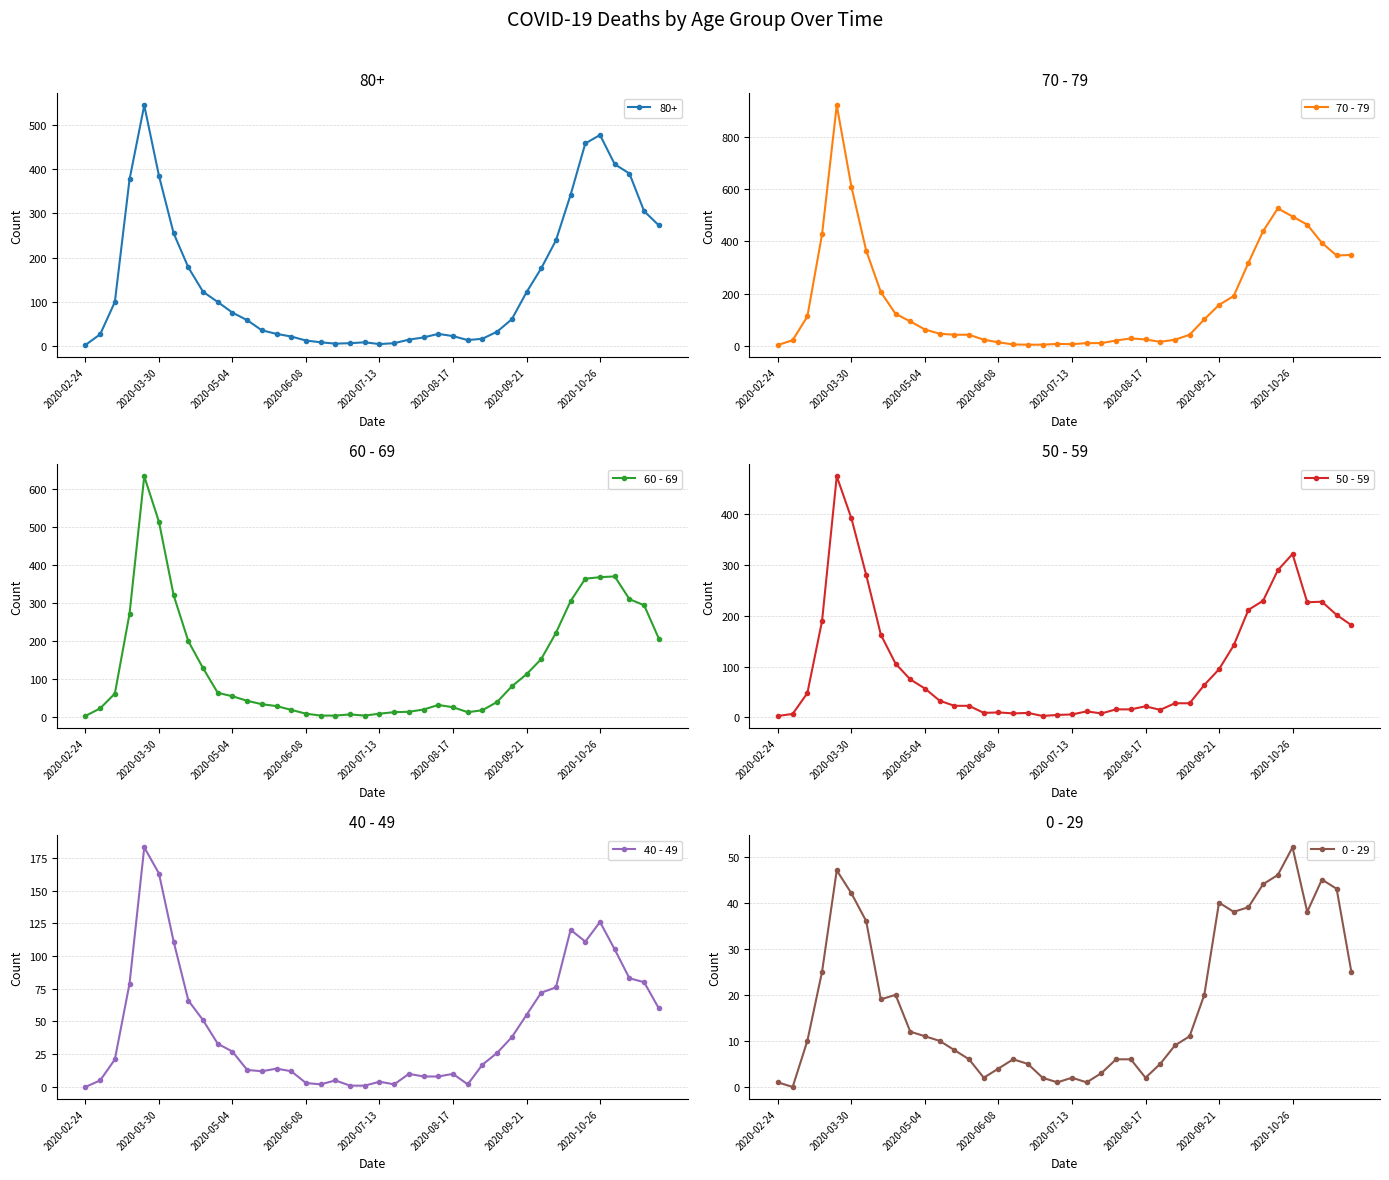

The 50 - 59 series shows 410 at 2020-09-21. True or false?

False